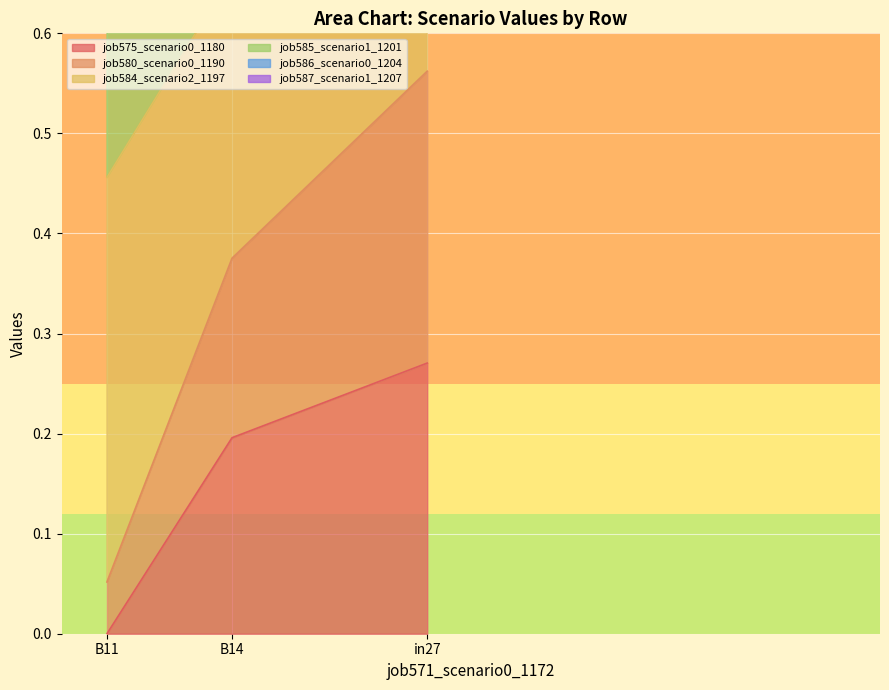

The value of job580_scenario0_1190 at B14 is 1.1. True or false?

False